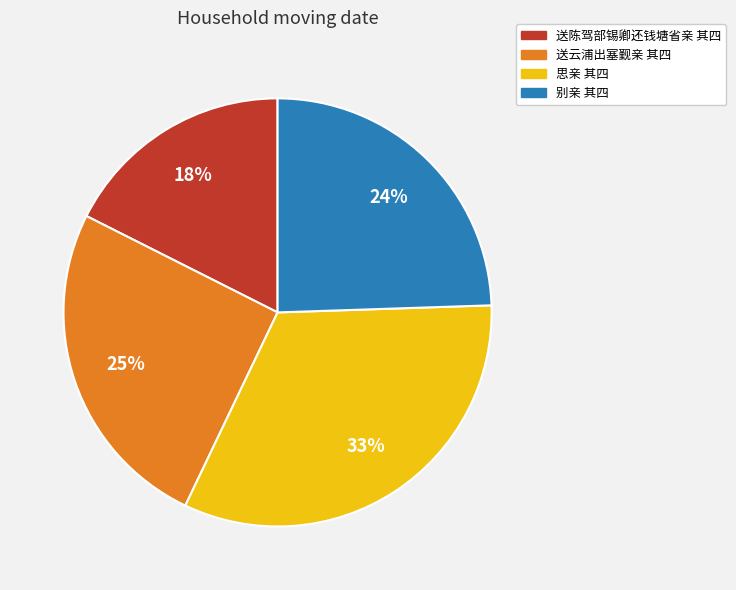

Between 别亲 其四 and 思亲 其四, which is larger?

思亲 其四